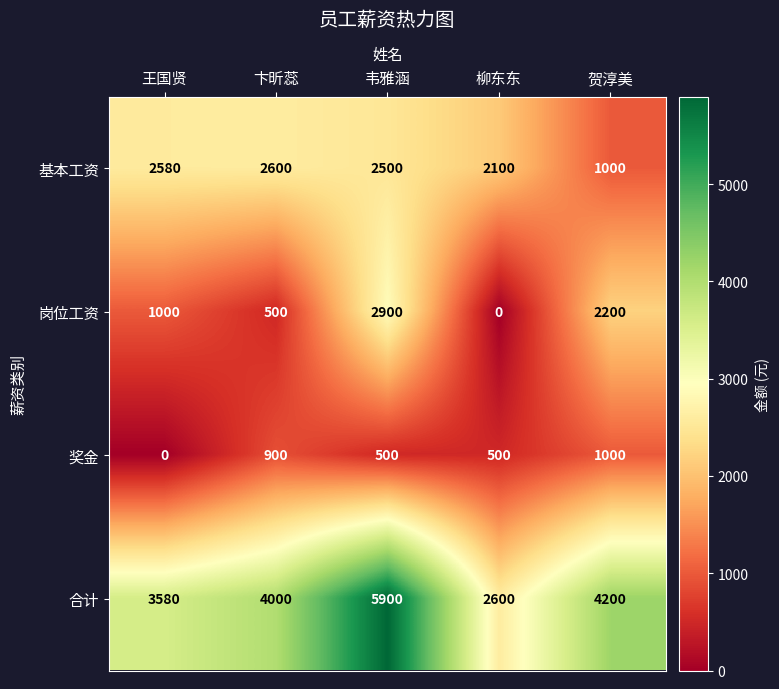

Which series has the widest spread of values?

合计